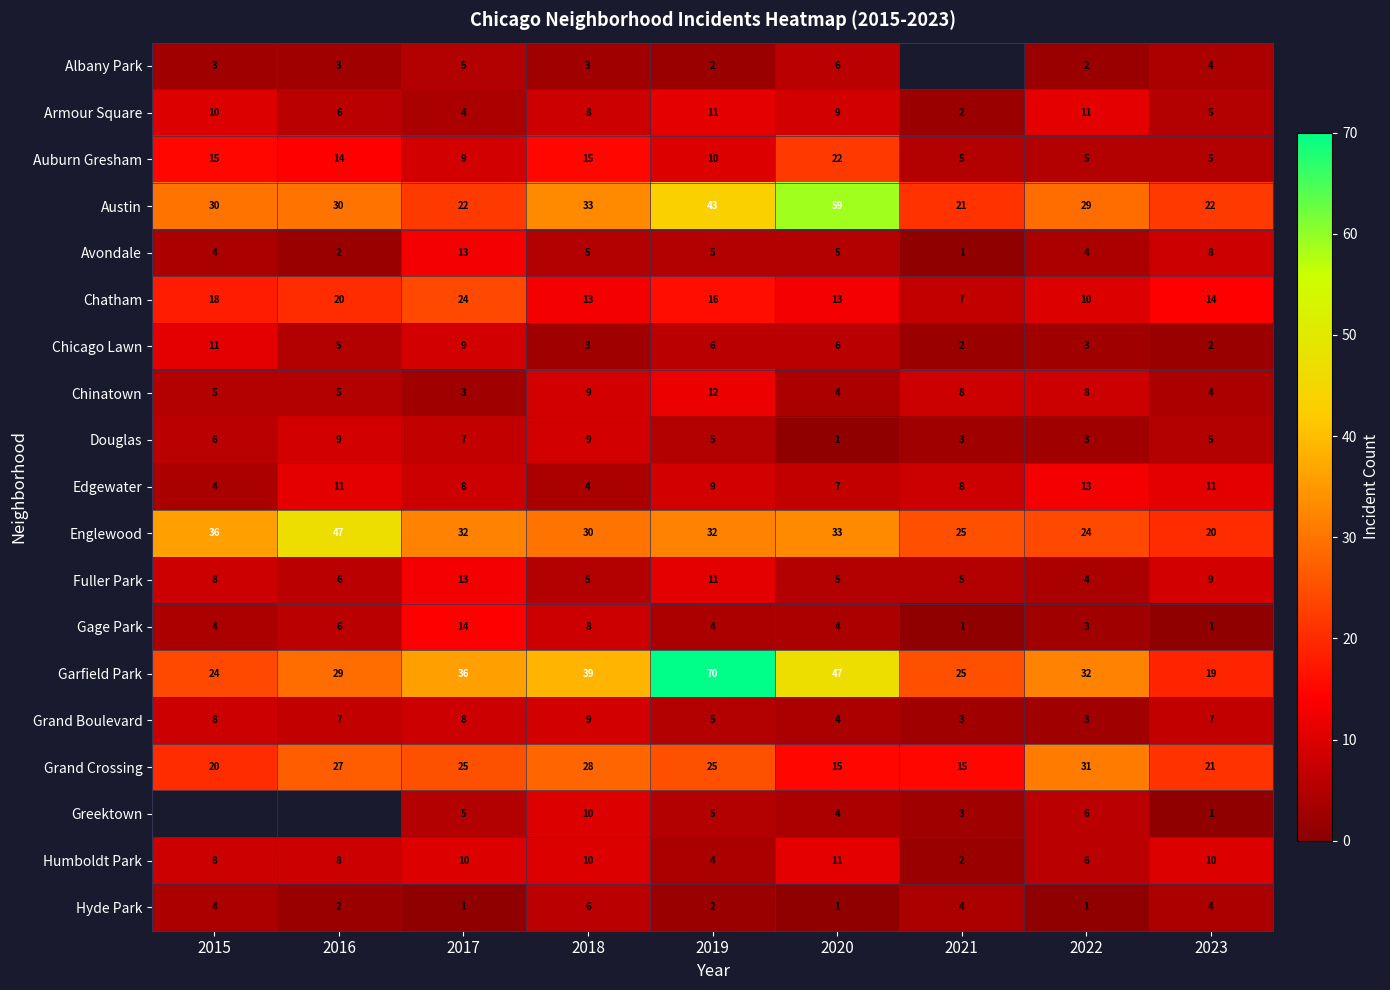

How many series are shown in this chart?

19